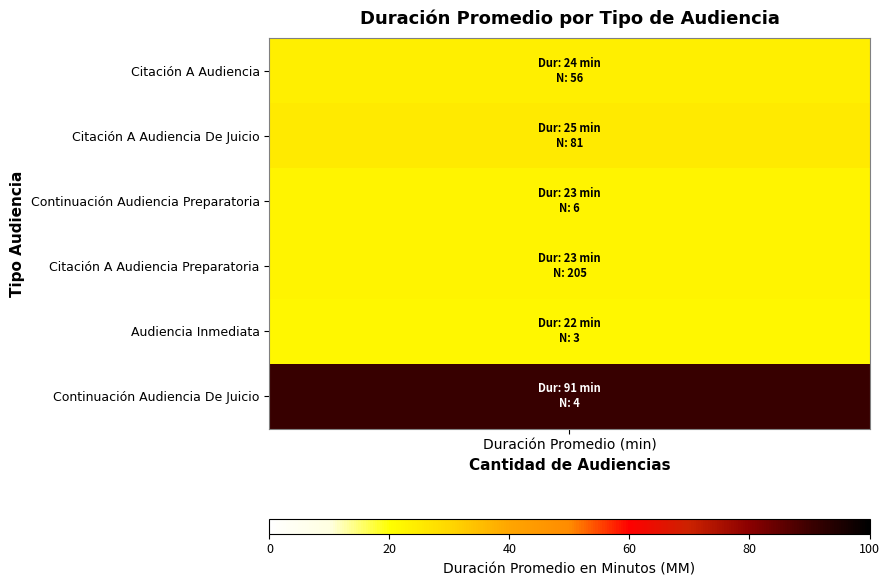

At which category does the chart reach its minimum across all series?

Audiencia Inmediata